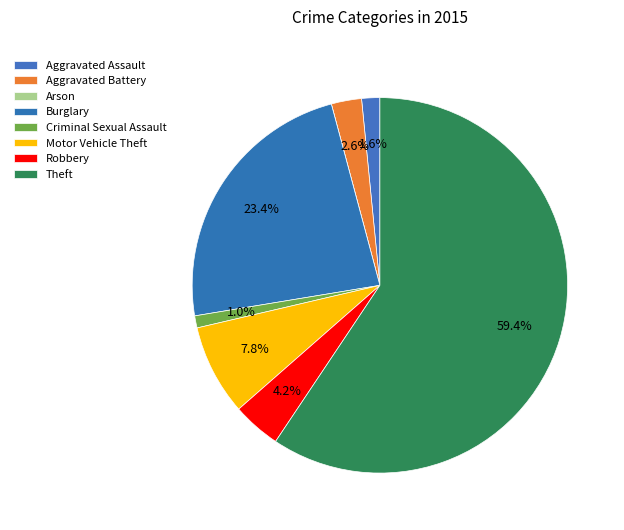

Combined, do Motor Vehicle Theft and Criminal Sexual Assault account for over 50%?

No